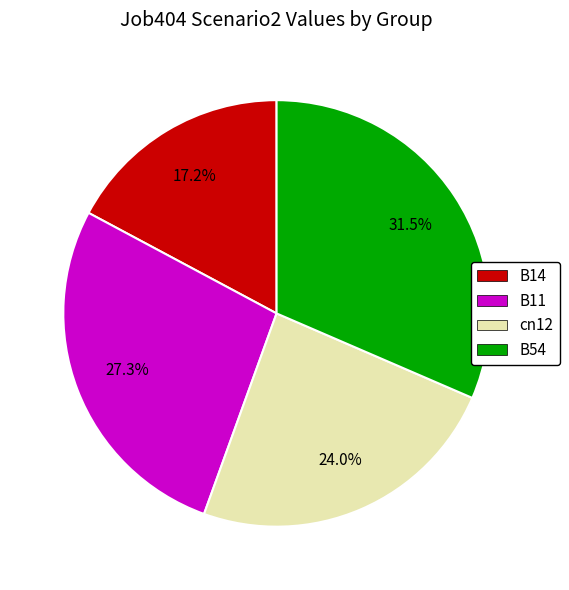

How many segments does this pie chart have?

4